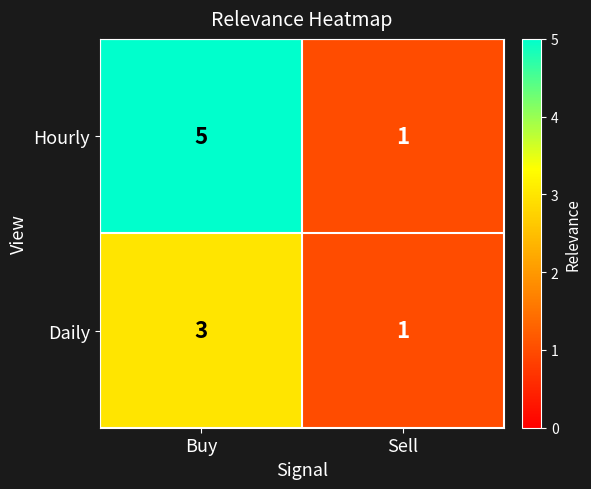

Which series has the largest total across all categories?

Hourly